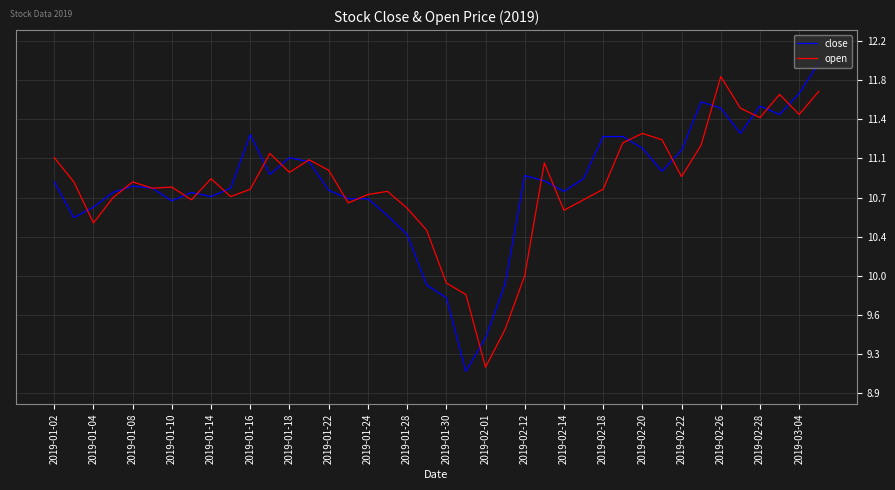

In open, how many points are lower than both neighbors (excluding endpoints)?

11